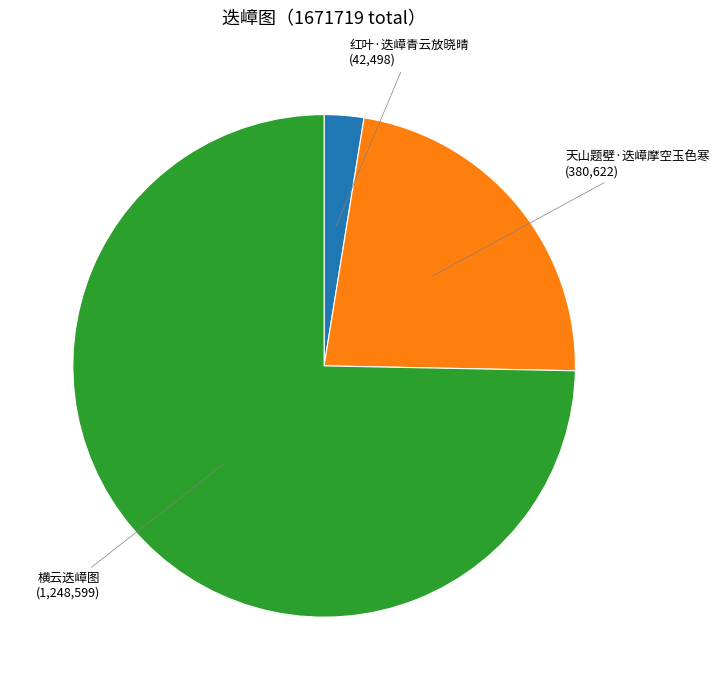

The 红叶·迭嶂青云放晓晴 slice represents 3% of the pie. True or false?

True